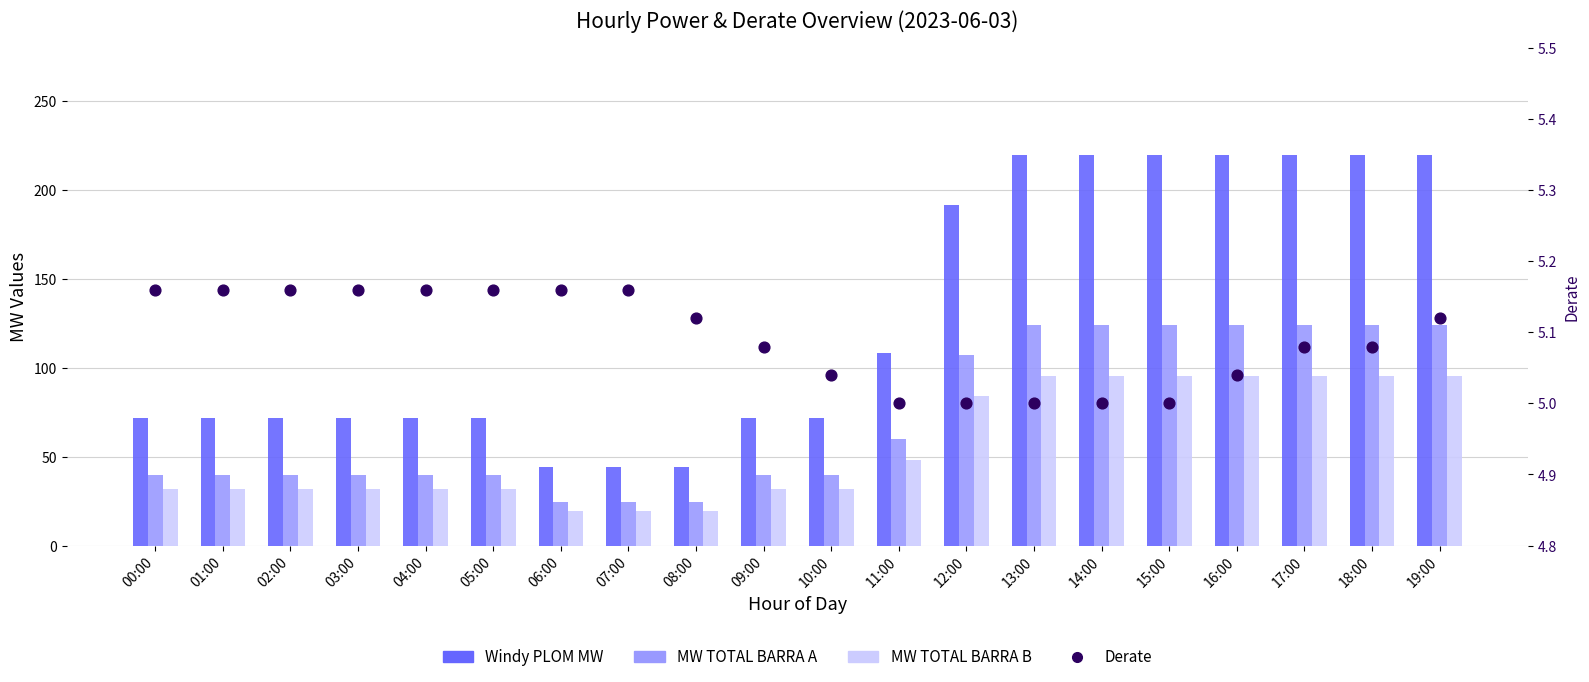

Is the value of Windy PLOM MW at 15:00 greater than the value of MW TOTAL BARRA A at 16:00?

Yes